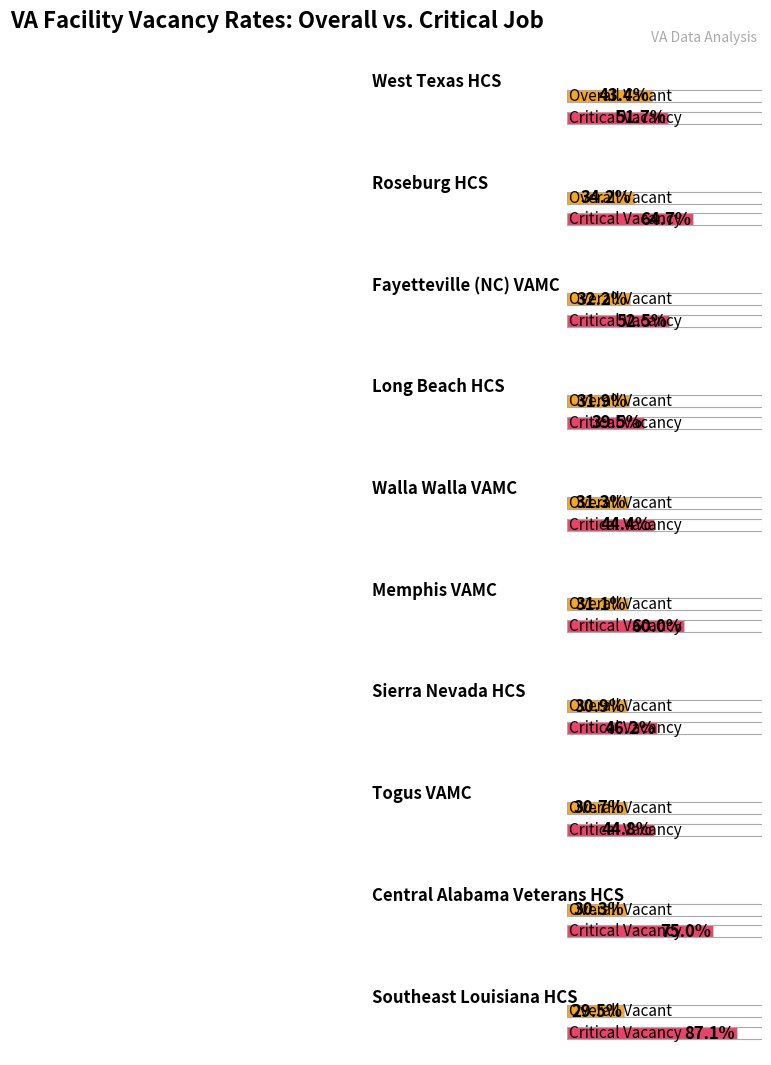

The value of critical_vacancy_rate at Central Alabama Veterans HCS is 75.0. True or false?

True